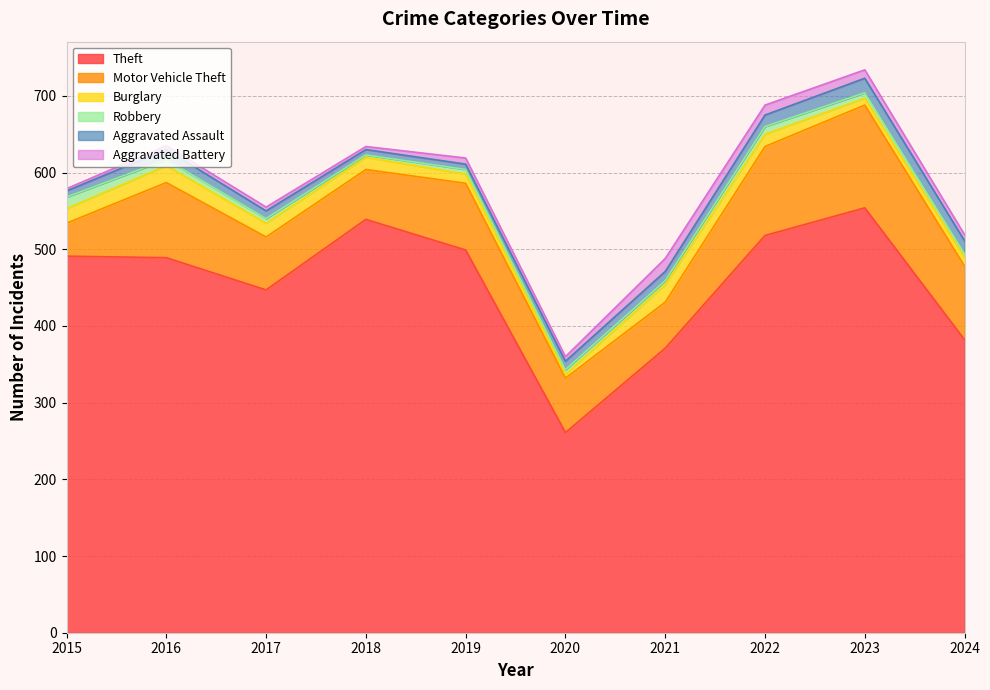

Where is the first local maximum for Aggravated Battery?

2019